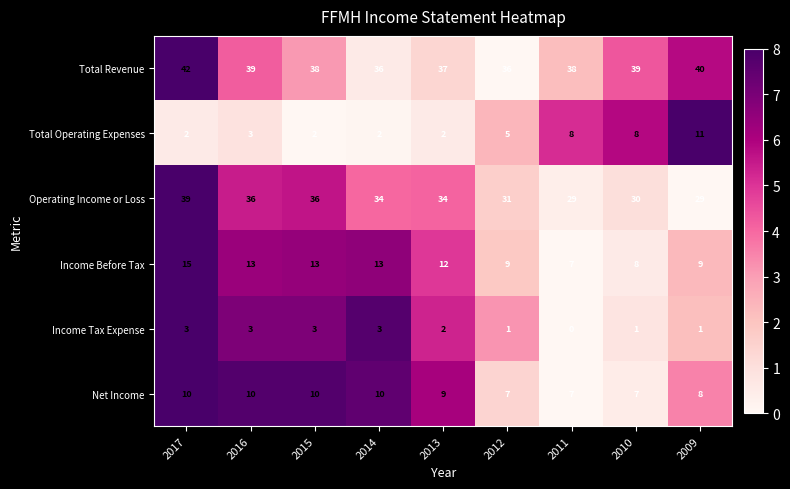

What is the average value of the Net Income series?

9